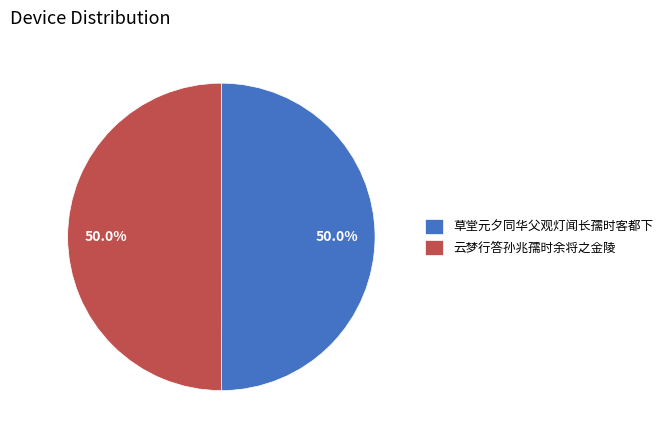

Combined, do 云梦行答孙兆孺时余将之金陵 and 草堂元夕同华父观灯闻长孺时客都下 account for over 50%?

Yes